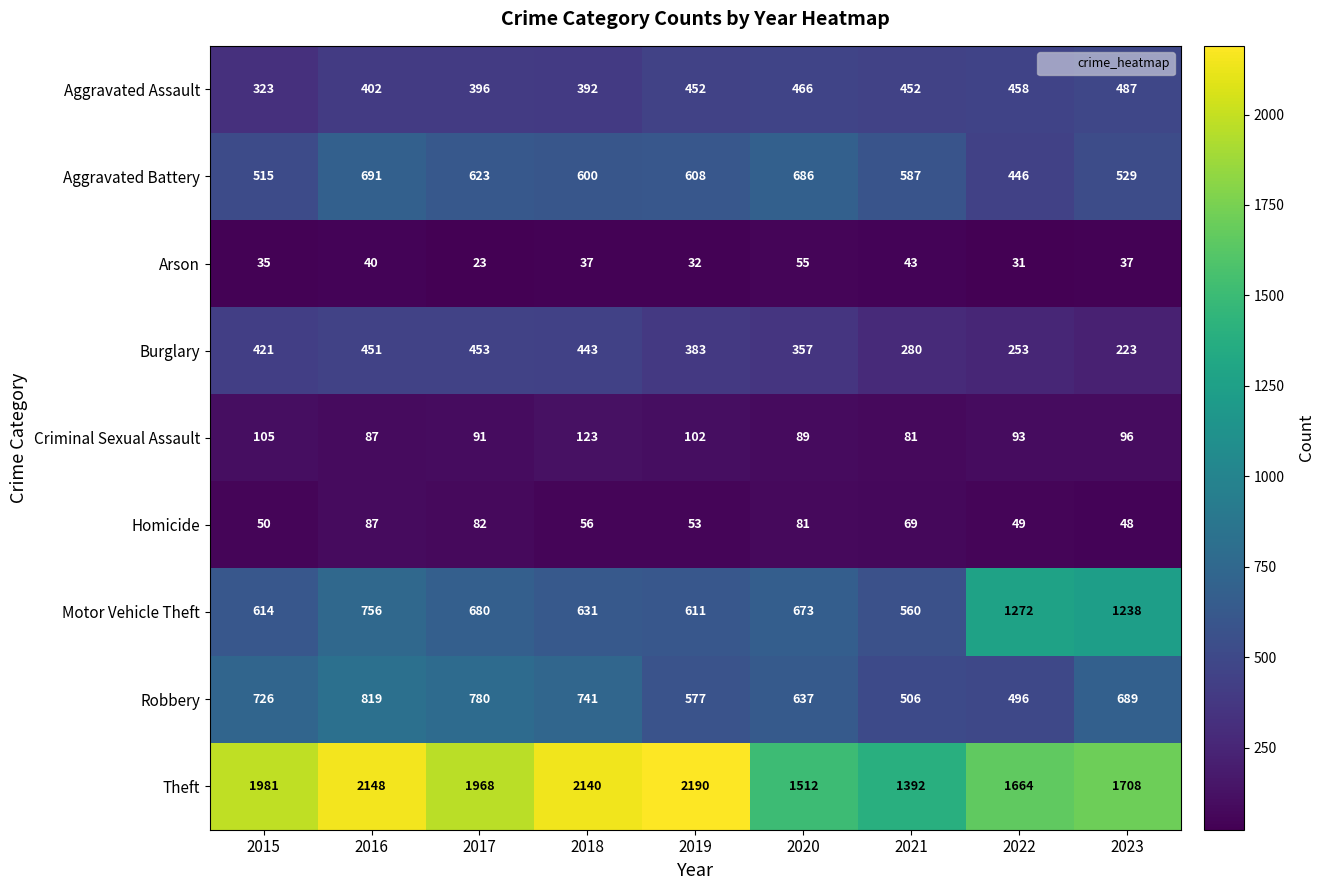

What is the approximate value of Motor Vehicle Theft at 2015?

614